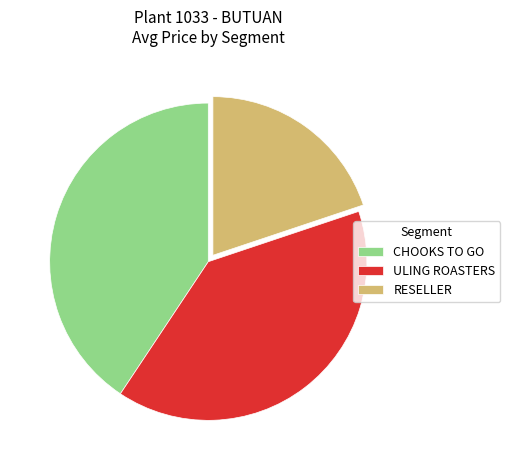

Do RESELLER and CHOOKS TO GO together represent more than half of the pie?

Yes